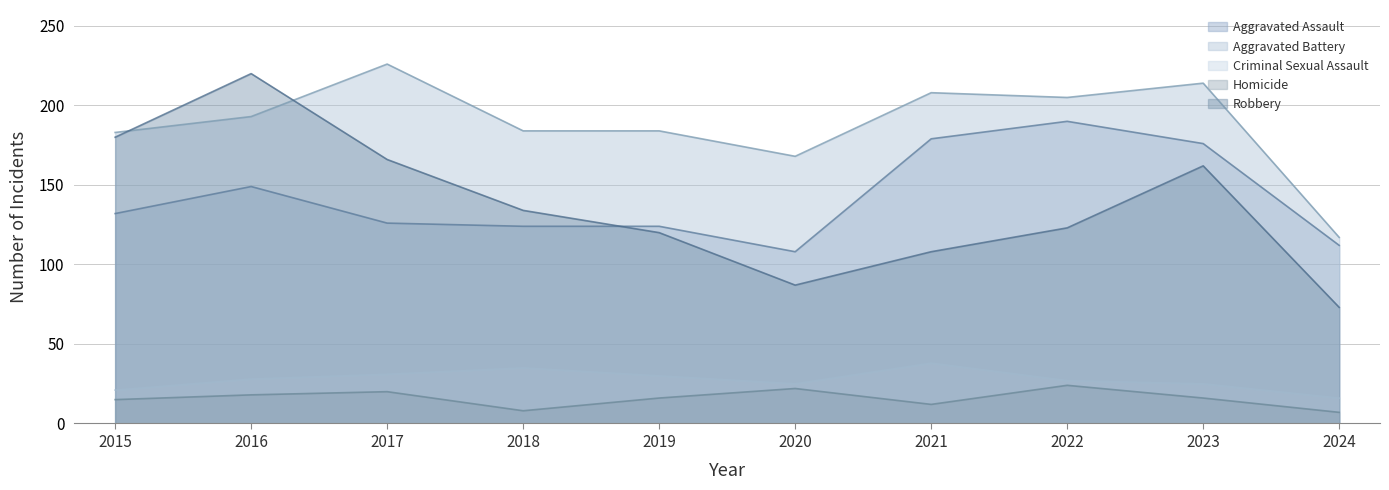

Reading right to left, what are all the values shown in this chart?

Aggravated Assault: 2024=112	2023=176	2022=190	2021=179	2020=108	2019=124	2018=124	2017=126	2016=149	2015=132
Aggravated Battery: 2024=117	2023=214	2022=205	2021=208	2020=168	2019=184	2018=184	2017=226	2016=193	2015=183
Criminal Sexual Assault: 2024=16	2023=25	2022=27	2021=38	2020=25	2019=30	2018=35	2017=31	2016=28	2015=21
Homicide: 2024=7	2023=16	2022=24	2021=12	2020=22	2019=16	2018=8	2017=20	2016=18	2015=15
Robbery: 2024=73	2023=162	2022=123	2021=108	2020=87	2019=120	2018=134	2017=166	2016=220	2015=180